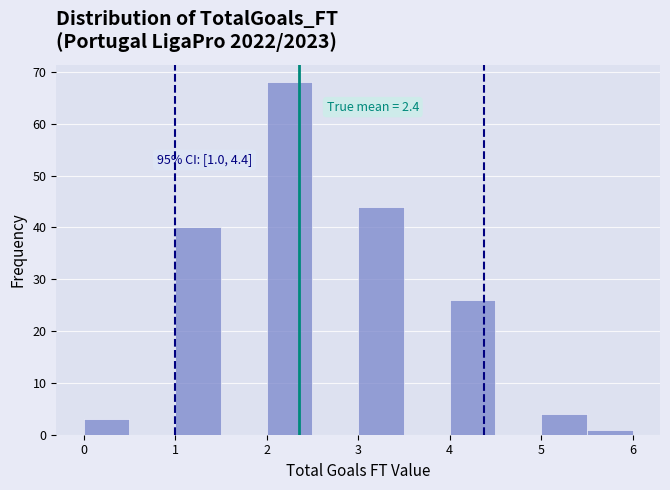

Which range on the x-axis has the tallest bar?

2.0 to 2.5